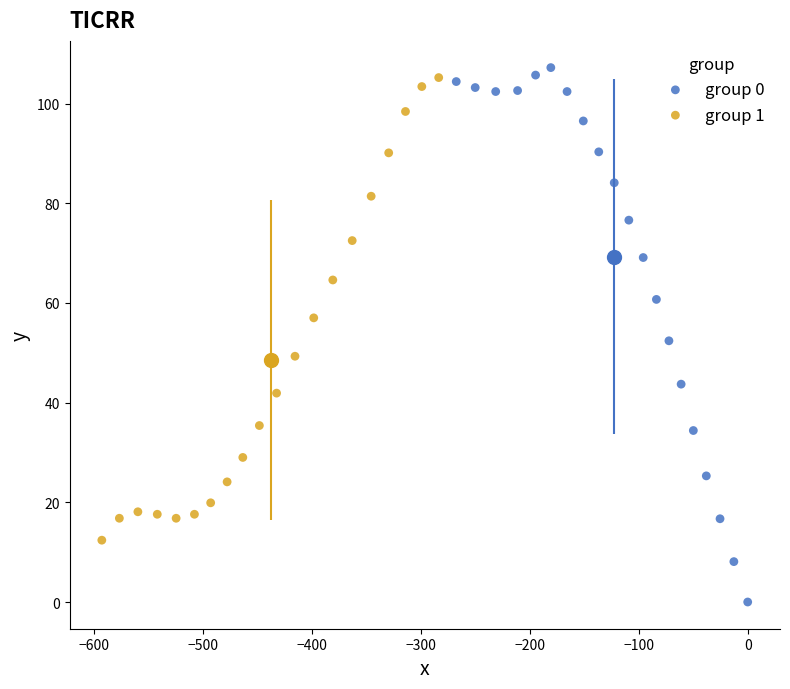

Which series reaches the maximum Y coordinate?

group 0